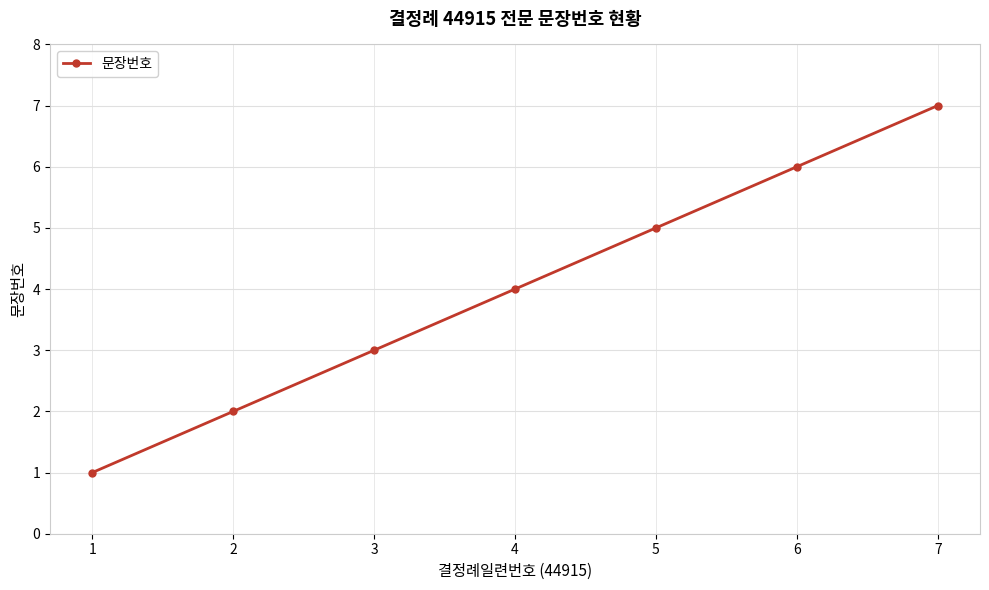

The value at 4 is 2. True or false?

False